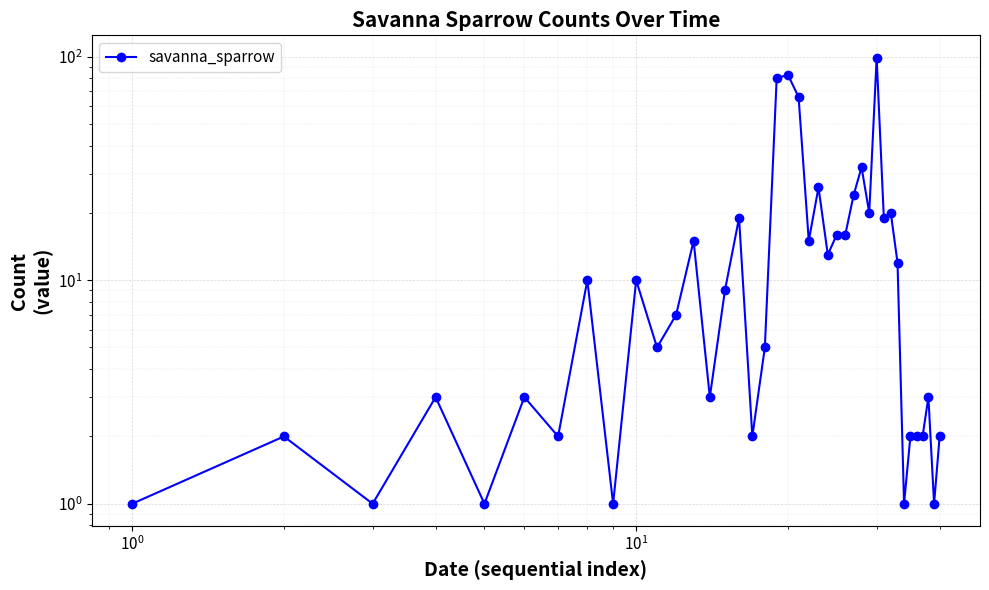

Does the chart display data point markers on the line(s)?

Yes